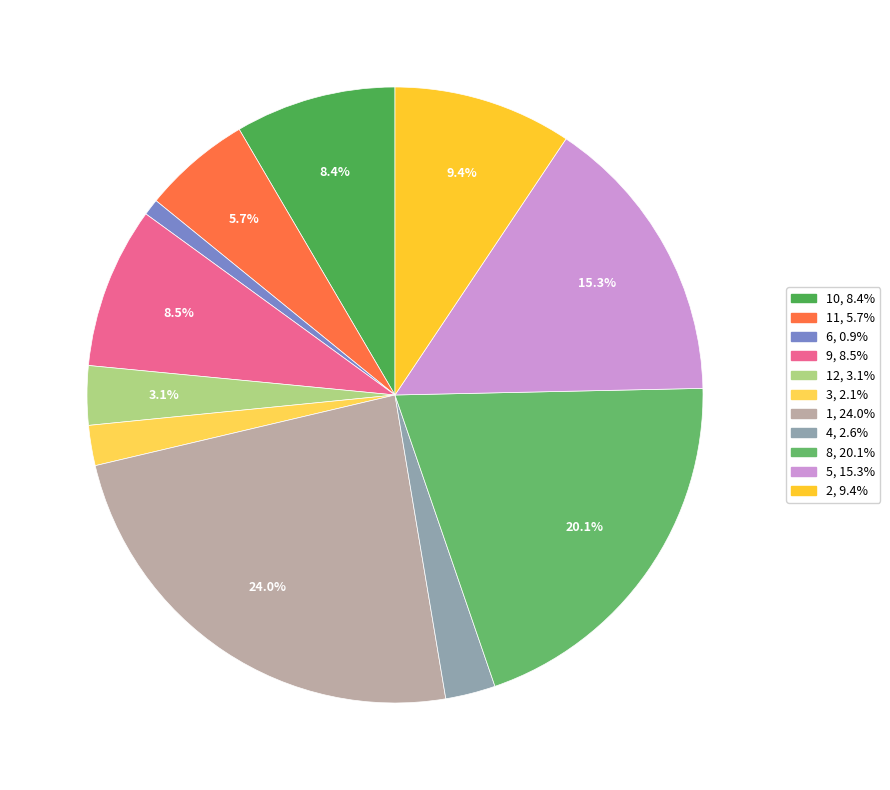

How many segments does this pie chart have?

11